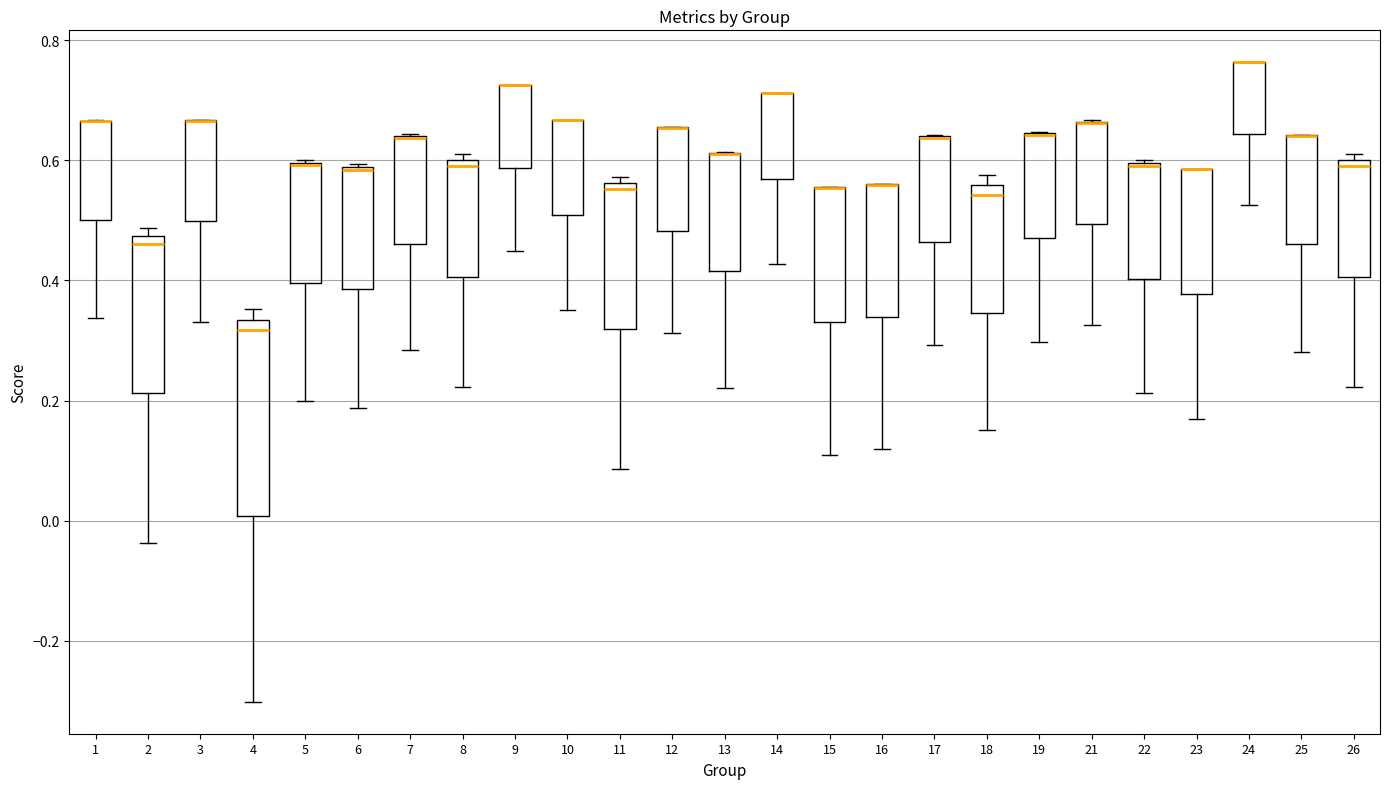

Reading left to right, read every box against the y-axis: the position of its median line, the range the box covers, and the ends of its whiskers. The values are not printed on the chart, so give them approximately, as read against the axis.

1: median 0.66 (drawn on the box's upper edge), box 0.50 to 0.66, whiskers 0.34 to 0.66
2: median 0.46, box 0.22 to 0.48, whiskers -0.04 to 0.48 (just above the box's upper edge)
3: median 0.66 (drawn on the box's upper edge), box 0.50 to 0.66, whiskers 0.34 to 0.66
4: median 0.32, box 0.00 to 0.34, whiskers -0.30 to 0.36
5: median 0.60 (drawn on the box's upper edge), box 0.40 to 0.60, whiskers 0.20 to 0.60
6: median 0.58, box 0.38 to 0.58, whiskers 0.18 to 0.60
7: median 0.64 (drawn on the box's upper edge), box 0.46 to 0.64, whiskers 0.28 to 0.64
8: median 0.60 (just below the box's upper edge), box 0.40 to 0.60, whiskers 0.22 to 0.62
9: median 0.72 (drawn on the box's upper edge), box 0.58 to 0.72, whiskers 0.44 to 0.72
10: median 0.66 (drawn on the box's upper edge), box 0.50 to 0.66, whiskers 0.36 to 0.66
11: median 0.56 (just below the box's upper edge), box 0.32 to 0.56, whiskers 0.08 to 0.58
12: median 0.66 (drawn on the box's upper edge), box 0.48 to 0.66, whiskers 0.32 to 0.66
13: median 0.62 (drawn on the box's upper edge), box 0.42 to 0.62, whiskers 0.22 to 0.62
14: median 0.72 (drawn on the box's upper edge), box 0.56 to 0.72, whiskers 0.42 to 0.72
15: median 0.56 (drawn on the box's upper edge), box 0.34 to 0.56, whiskers 0.10 to 0.56
16: median 0.56 (drawn on the box's upper edge), box 0.34 to 0.56, whiskers 0.12 to 0.56
17: median 0.64 (drawn on the box's upper edge), box 0.46 to 0.64, whiskers 0.30 to 0.64
18: median 0.54, box 0.34 to 0.56, whiskers 0.16 to 0.58
19: median 0.64 (drawn on the box's upper edge), box 0.48 to 0.64, whiskers 0.30 to 0.64
21: median 0.66 (drawn on the box's upper edge), box 0.50 to 0.66, whiskers 0.32 to 0.66
22: median 0.60, box 0.40 to 0.60, whiskers 0.22 to 0.60
23: median 0.58 (drawn on the box's upper edge), box 0.38 to 0.58, whiskers 0.18 to 0.58
24: median 0.76 (drawn on the box's upper edge), box 0.64 to 0.76, whiskers 0.52 to 0.76
25: median 0.64 (drawn on the box's upper edge), box 0.46 to 0.64, whiskers 0.28 to 0.64
26: median 0.60 (just below the box's upper edge), box 0.40 to 0.60, whiskers 0.22 to 0.62